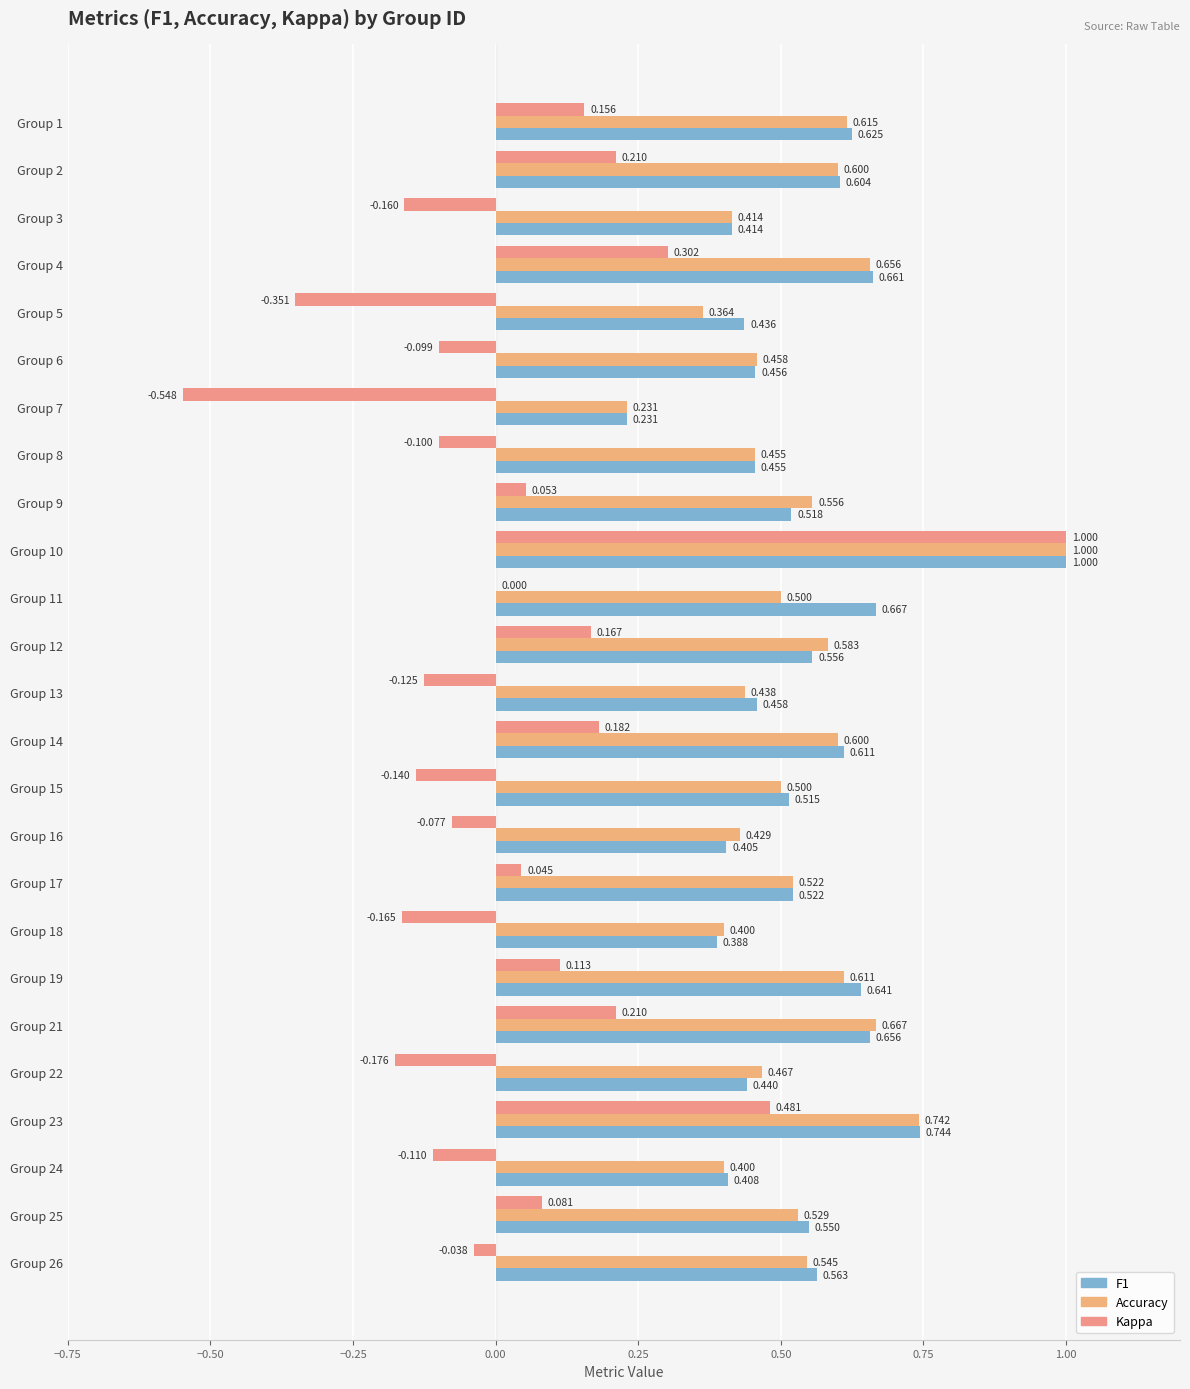

Count the number of data series in this chart.

3